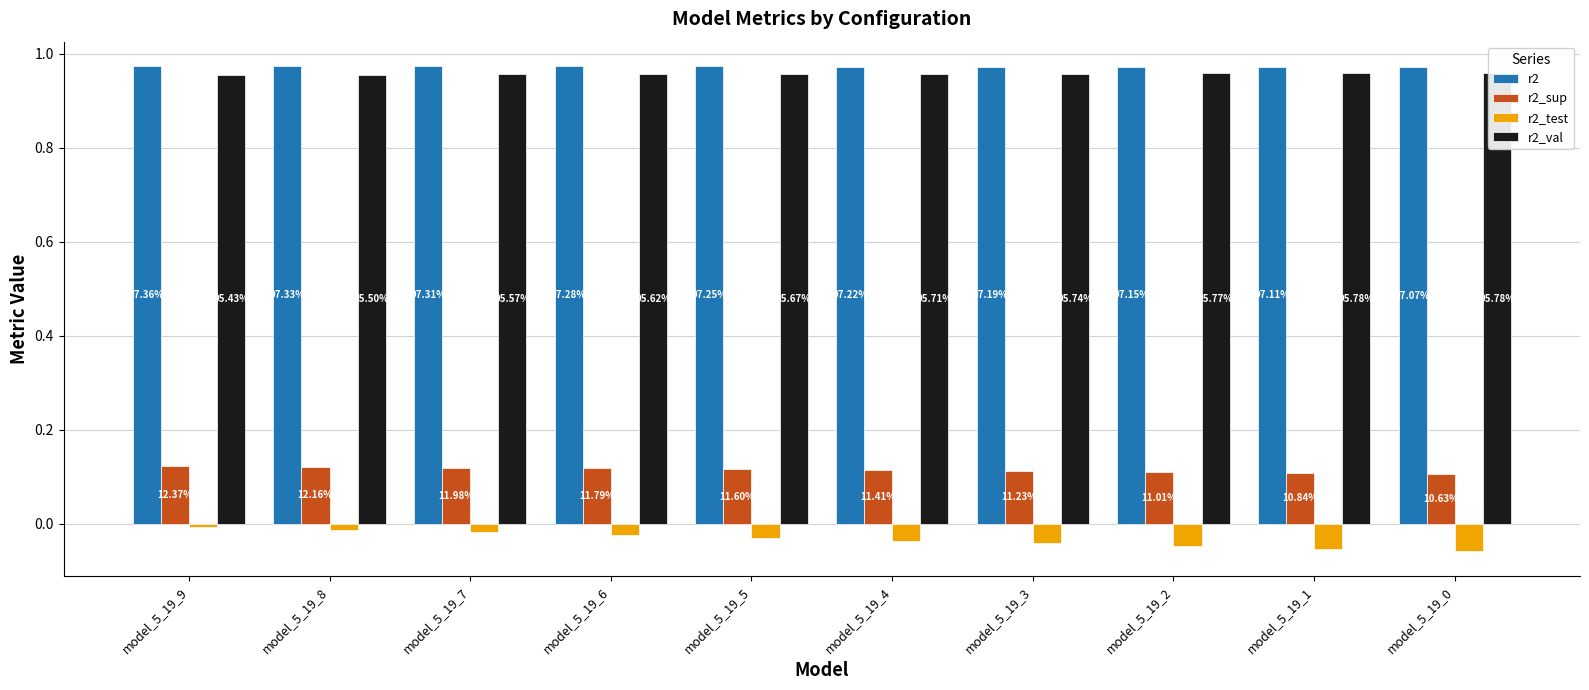

The value of r2_val at model_5_19_6 is 1.4. True or false?

False